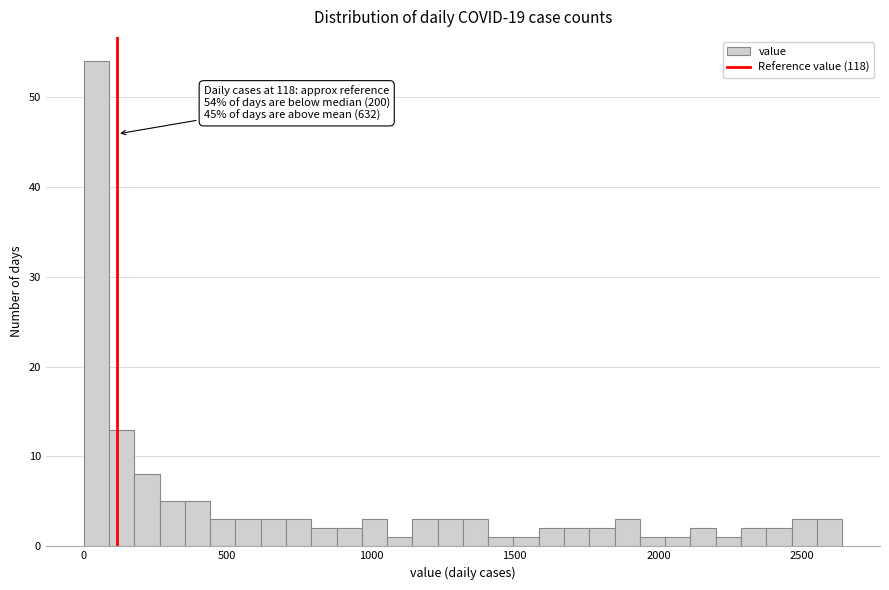

Around what value on the x-axis is the tallest bar? Give the approximate position of its centre, as read against the axis.

50